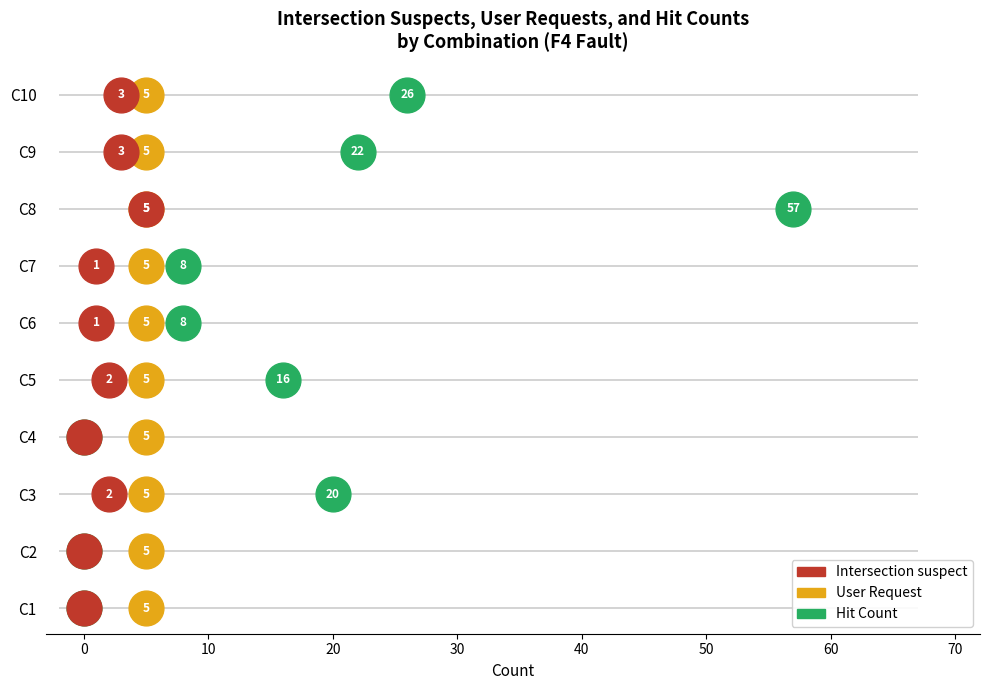

Which series reaches the maximum Y coordinate?

Hit Count